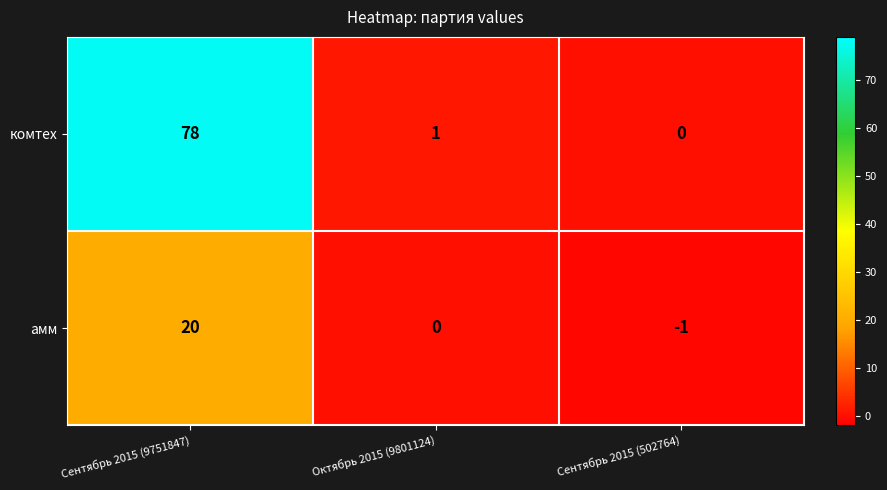

Rank the series at Октябрь 2015 (9801124) from highest to lowest value.

комтех, амм